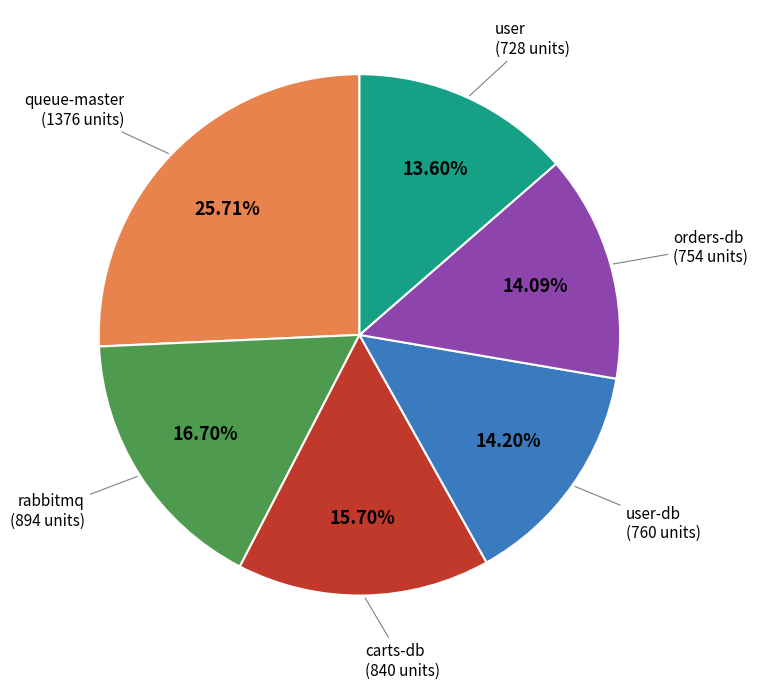

Does any single category account for the majority?

No